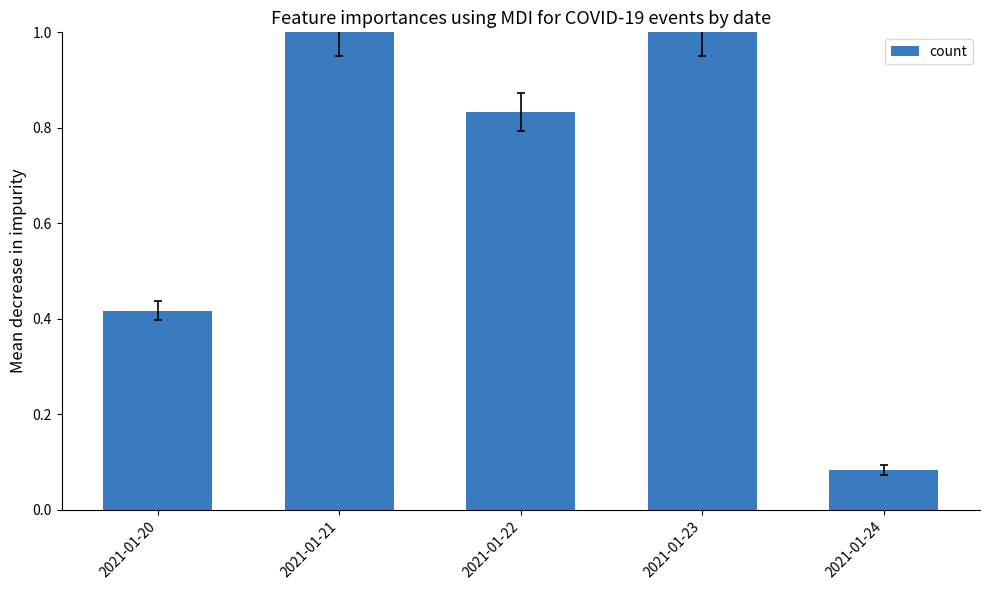

What is the change in value from 2021-01-20 to 2021-01-22?

+0.4